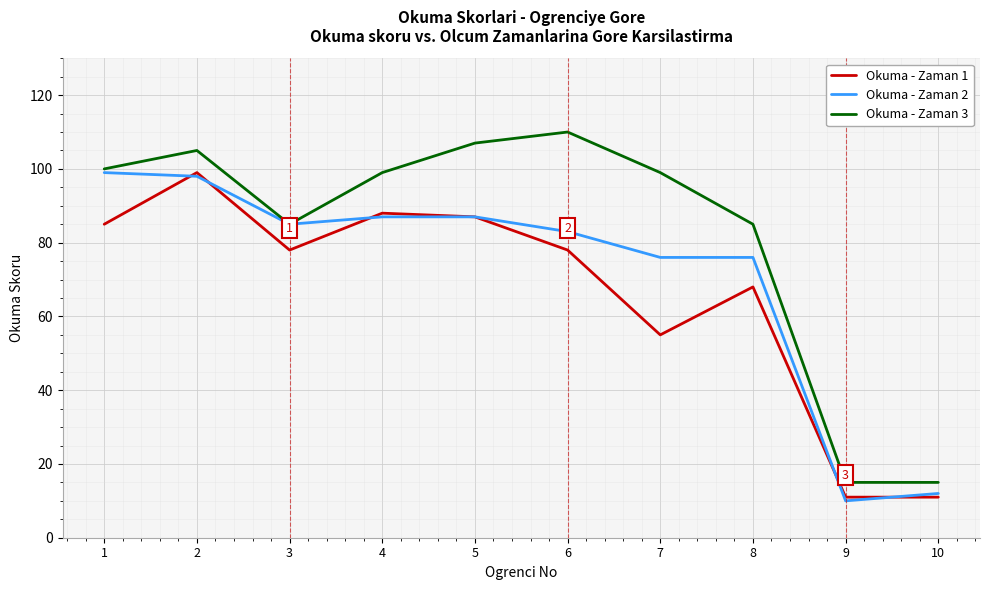

What is the total value across all series at 7?

230